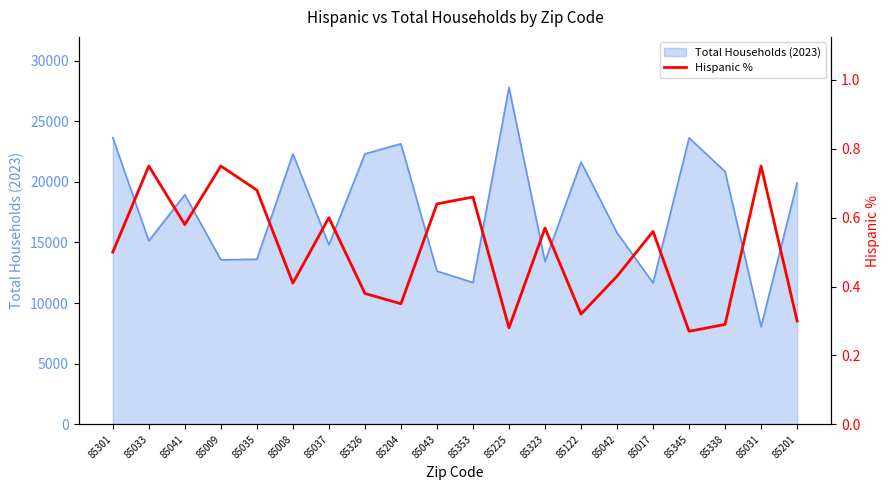

True or false: Total Households (2023) has a value of 31947 at 85204.

False